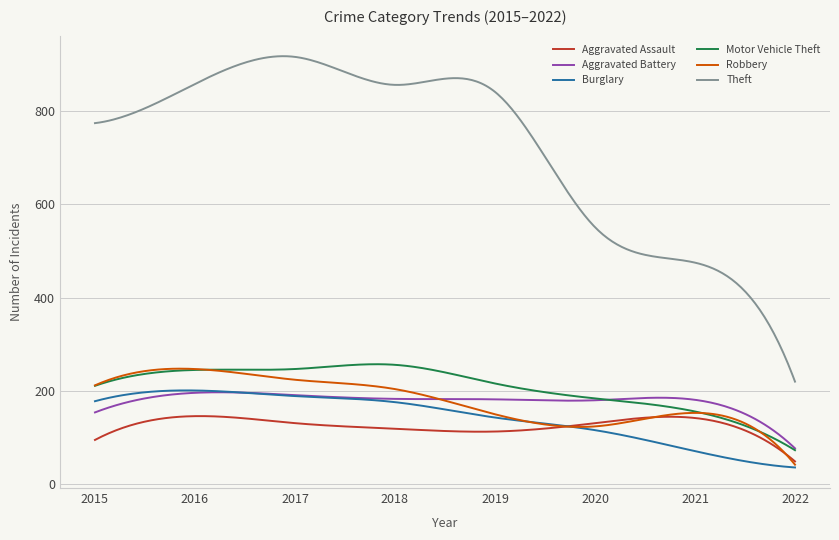

What is the maximum value for Motor Vehicle Theft?

257.3